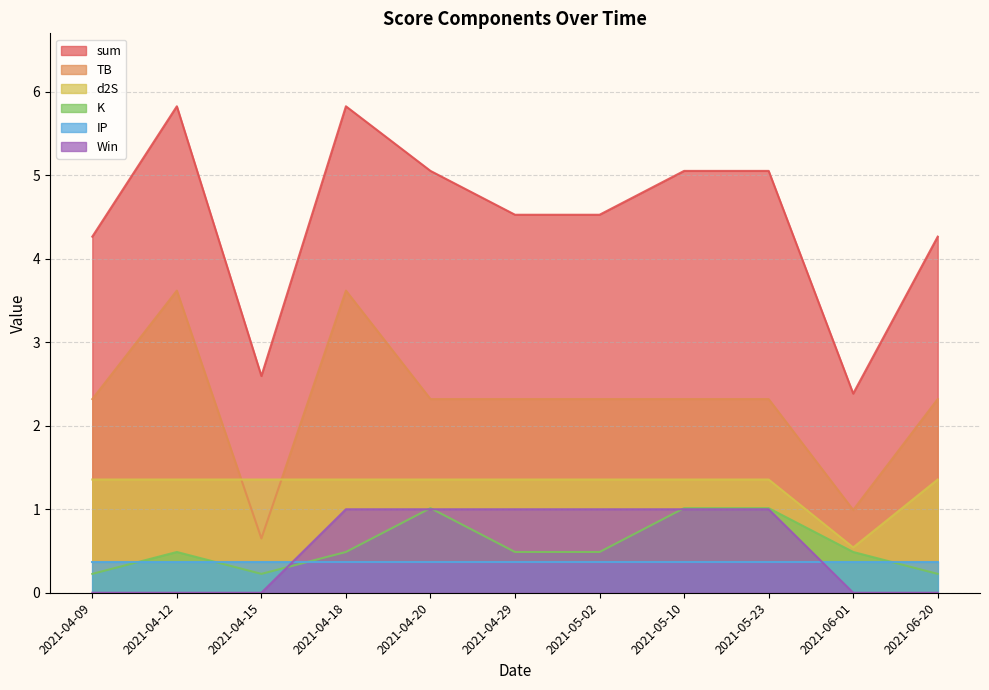

What is the label of the 5th point from the right?

2021-05-02